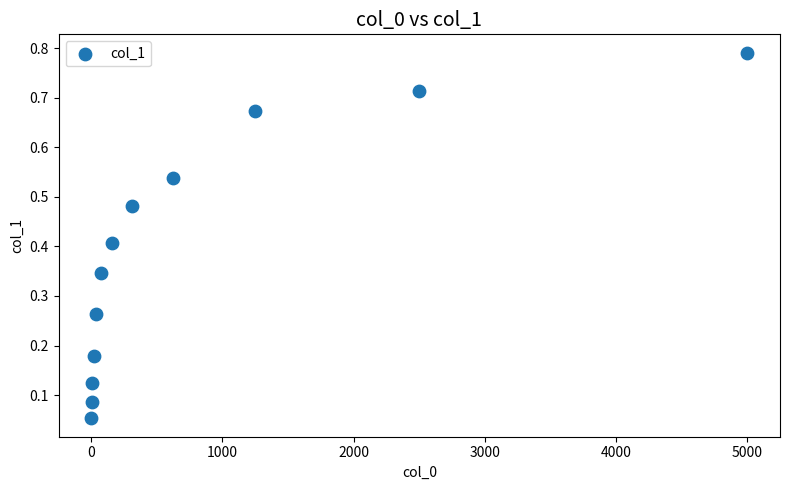

What is the range of X values (max minus min)?

4997.6